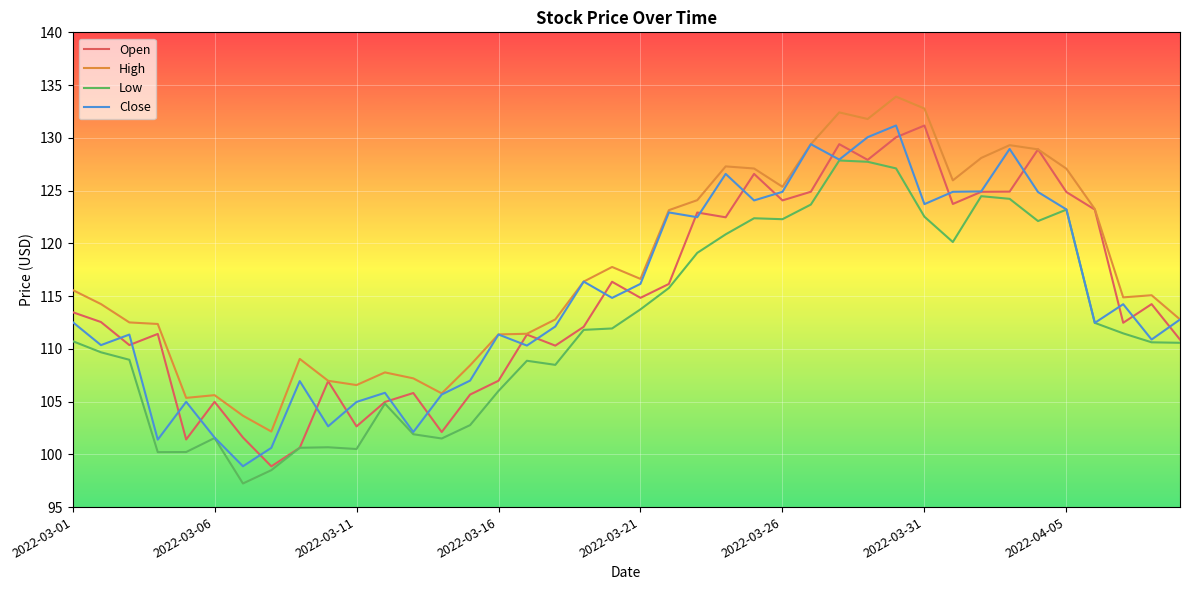

Which series has the largest total across all categories?

High